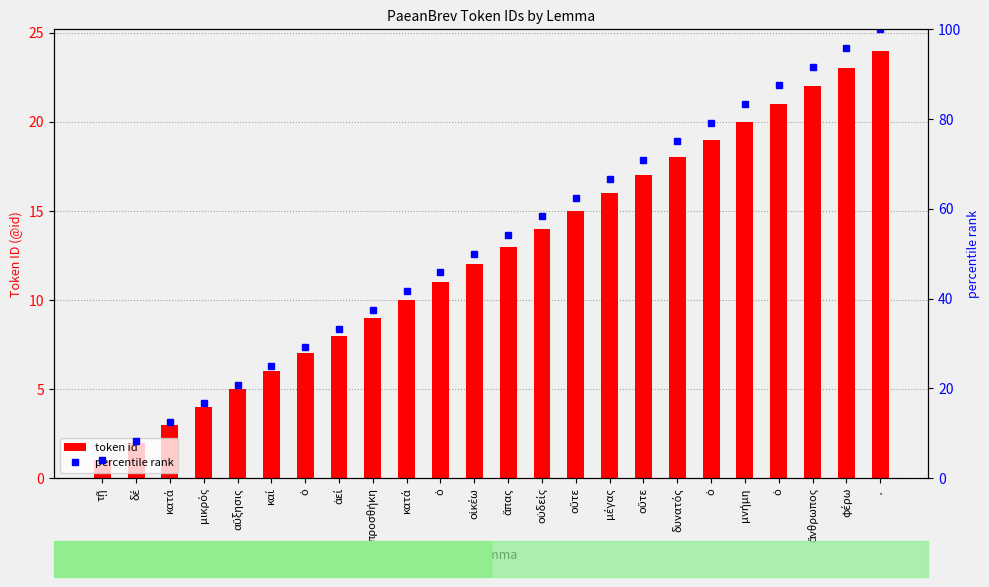

Which has a higher value, ὁ or αὔξησις?

ὁ